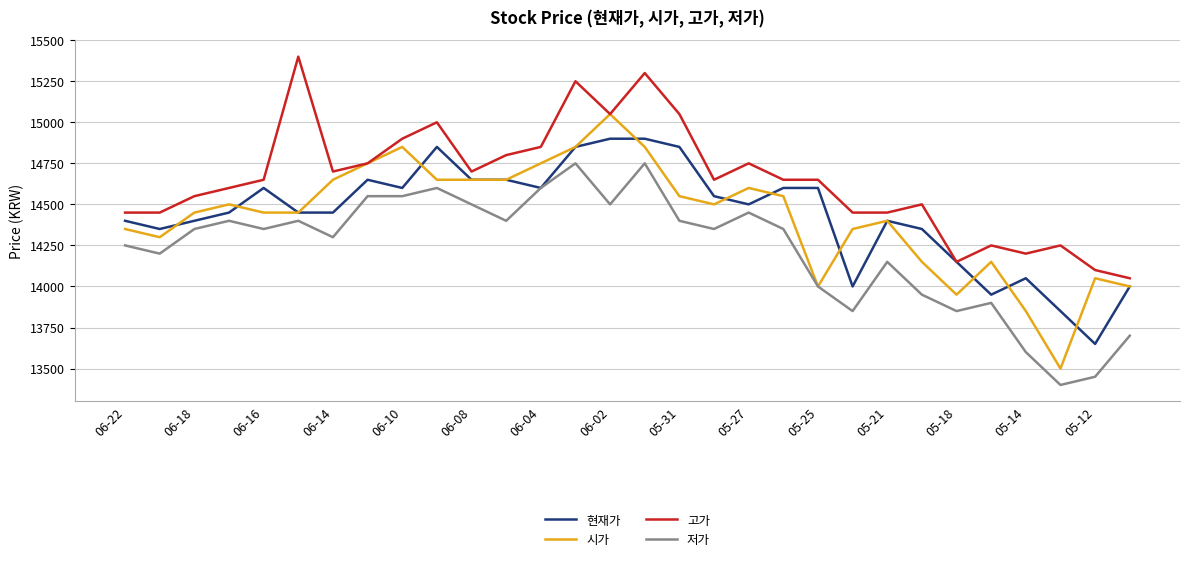

True or false: 저가 and 고가 cross at least once.

False